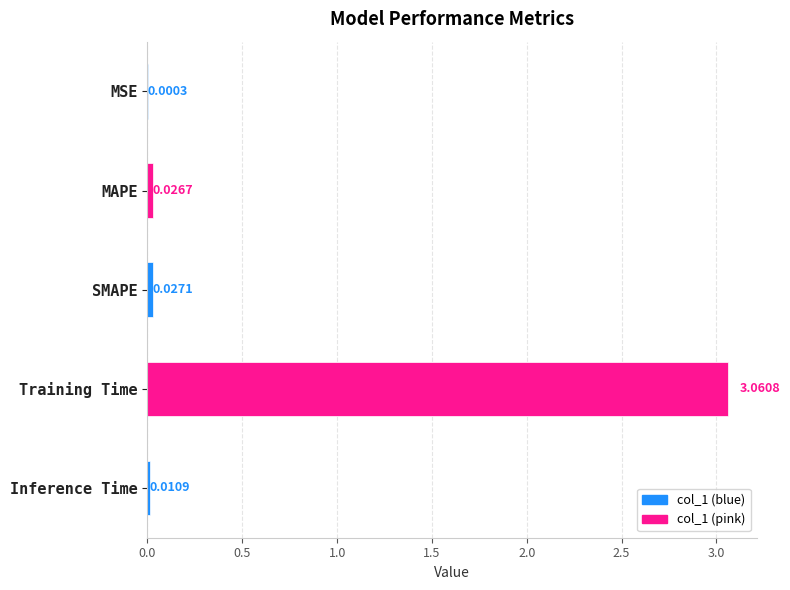

Where is the data nearest to the value 1?

SMAPE